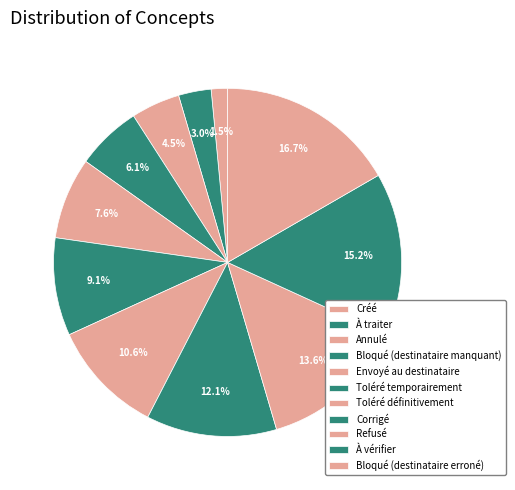

Is À vérifier the majority of the pie?

No